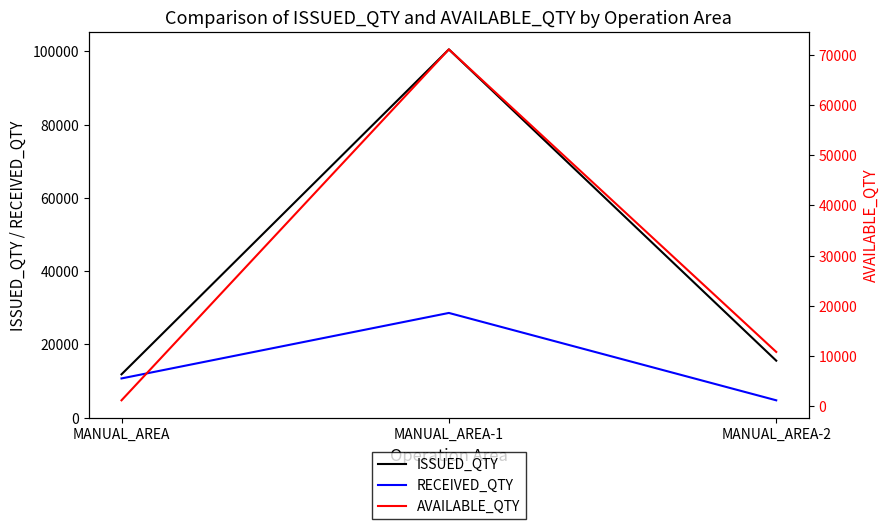

What is the label of the 1st point from the left?

MANUAL_AREA